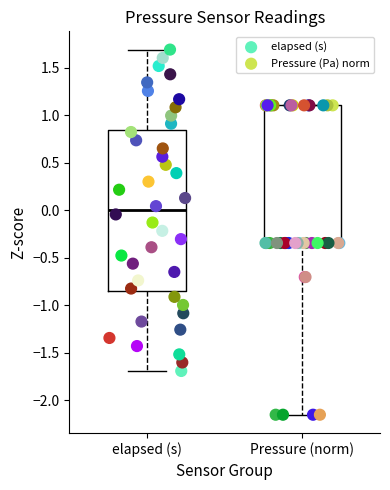

Which series reaches the maximum Y coordinate?

elapsed (s)